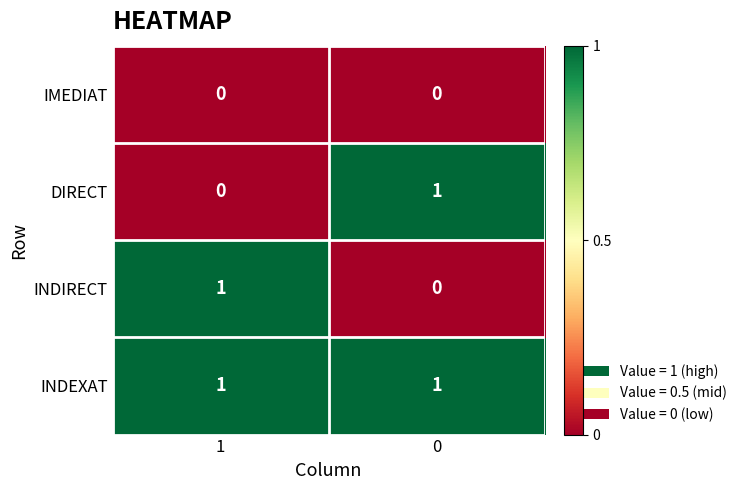

Rank the categories by INDIRECT value from highest to lowest.

1, 0